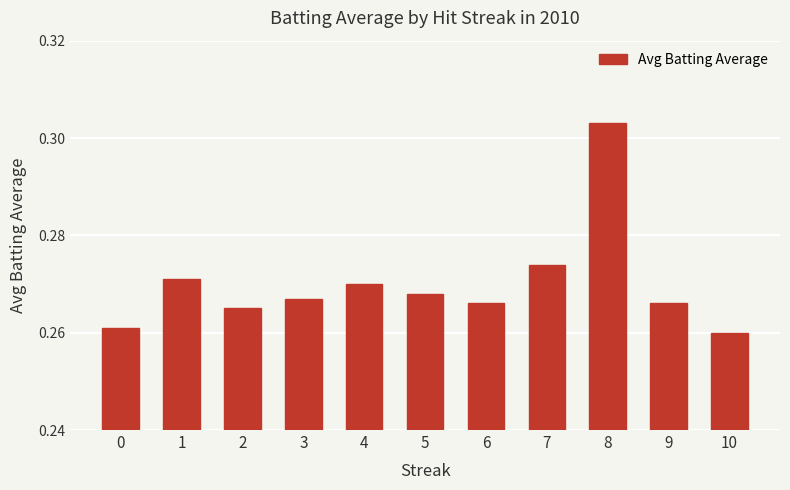

Which label corresponds to the largest value in the chart?

8